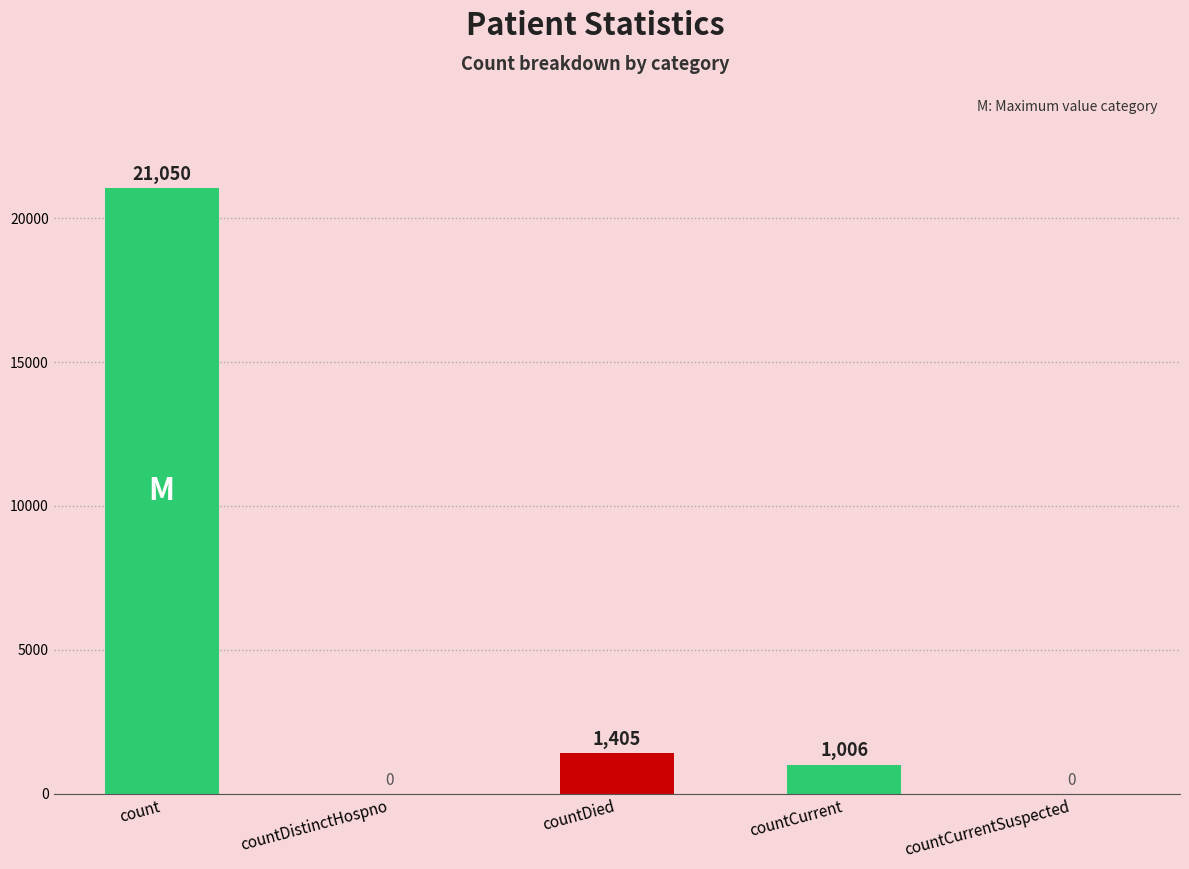

Reading left to right, what are all the values shown in this chart?

21050	0	1405	1006	0